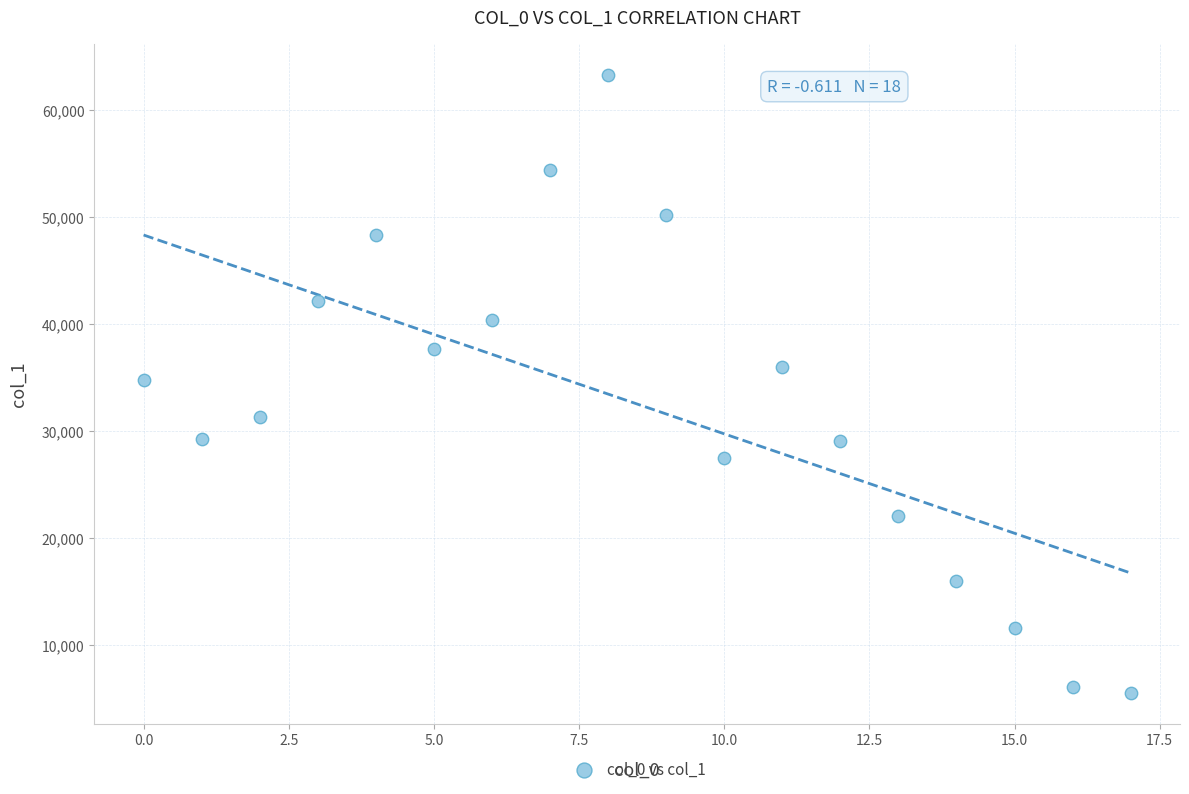

What is the range of Y values (max minus min)?

57786